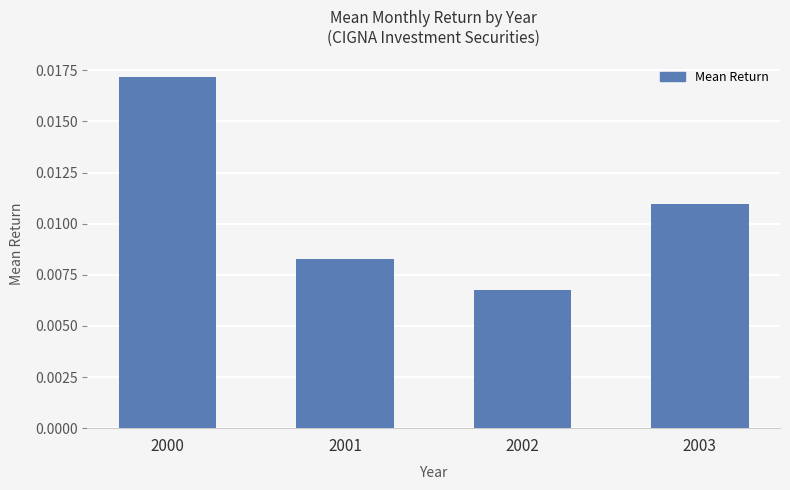

How many categories are shown in the chart?

4